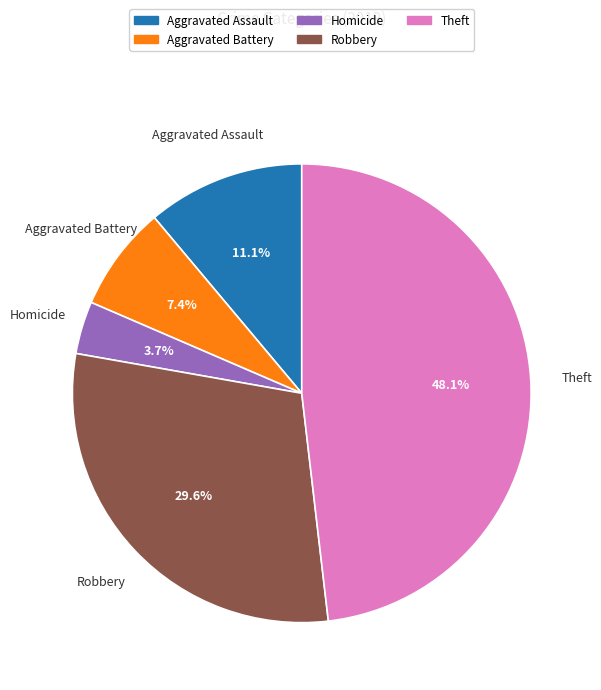

Does any single category account for the majority?

No